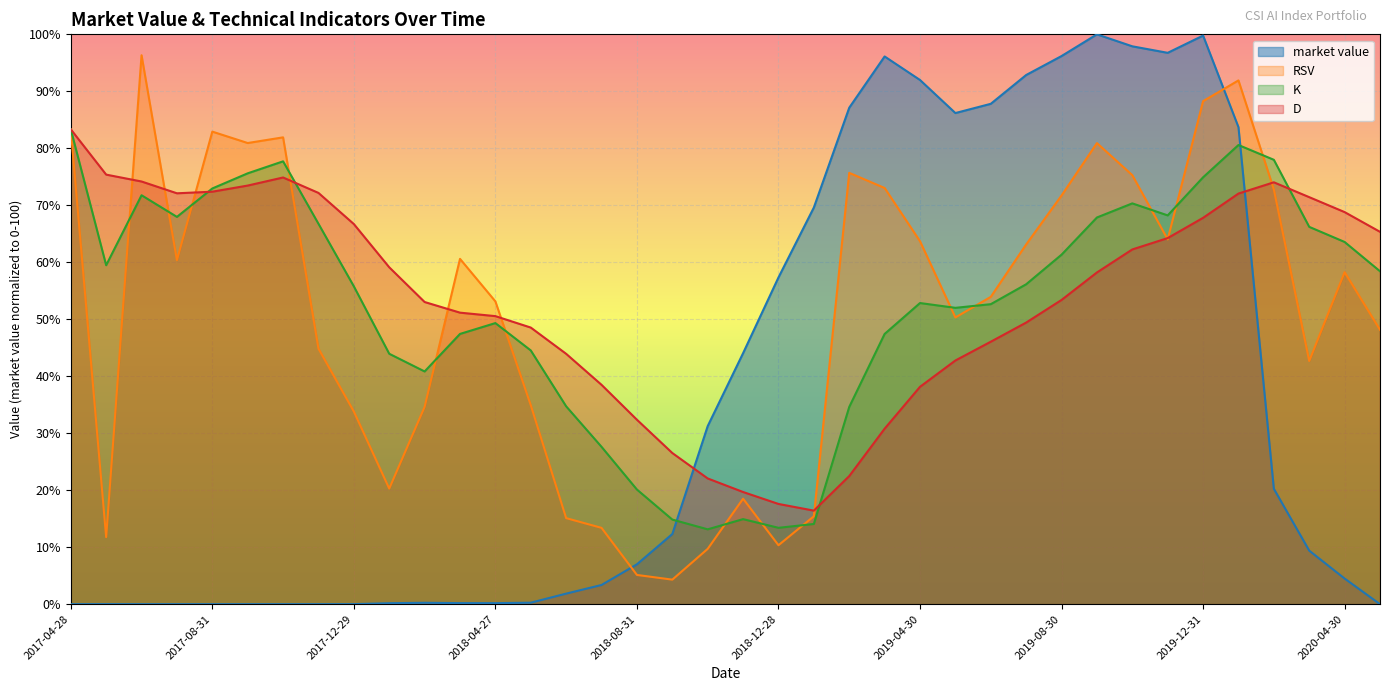

What is the value of the D point at the 22nd from the left?

16.4